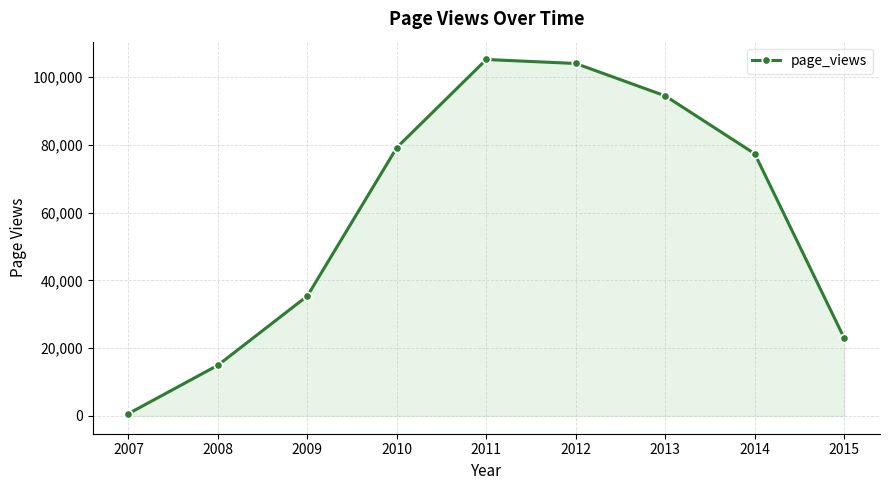

What is the value of the 2nd point from the left?

14959